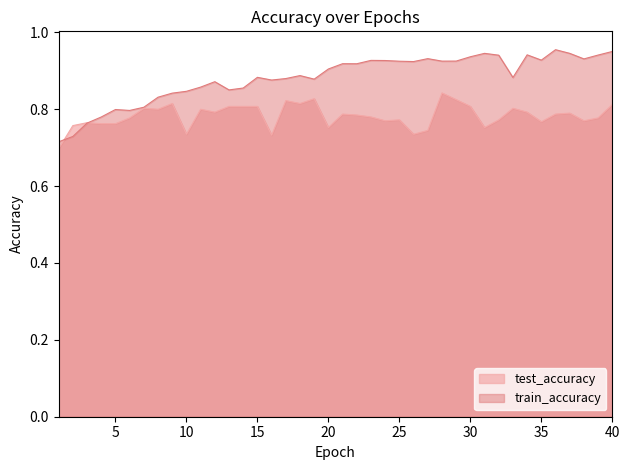

Which series changed the most between 17 and 39?

train_accuracy